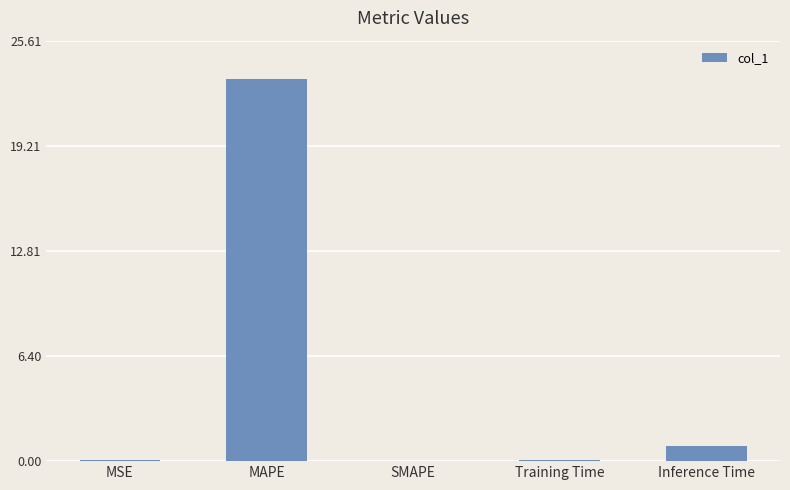

What is the sum of the values at MAPE and Inference Time?

24.2